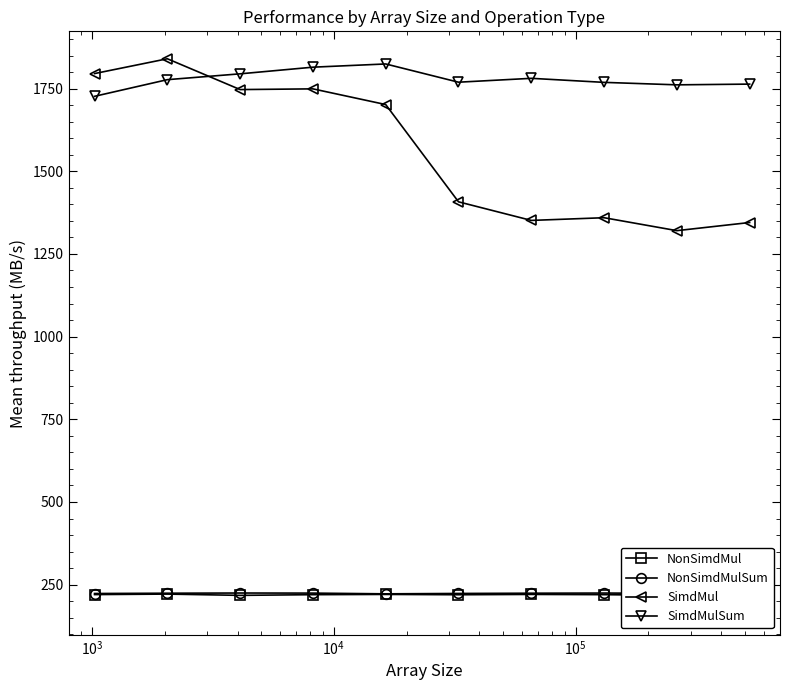

How many data points does each series have?

10